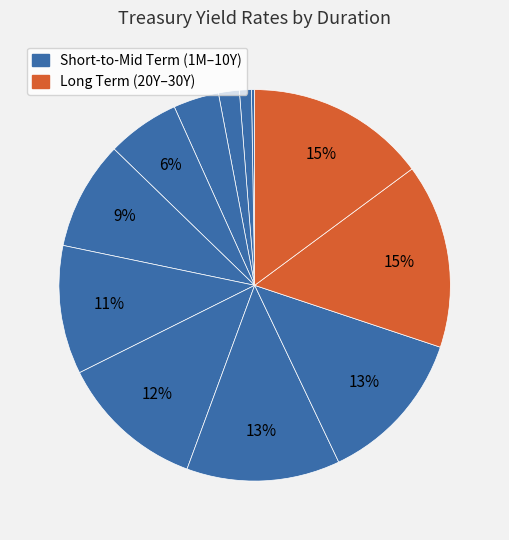

Is there a majority slice in this chart?

No